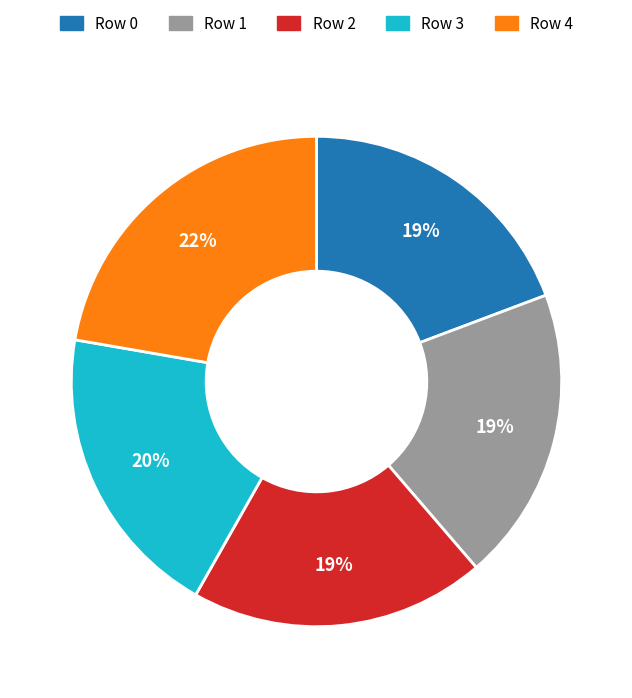

How many slices are in this pie chart?

5